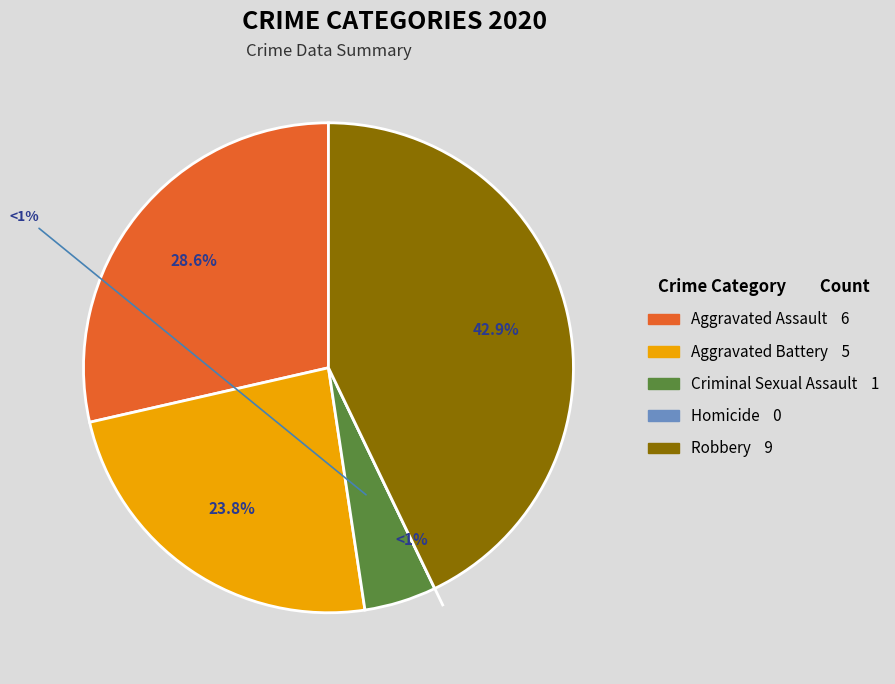

To the nearest percent, what percentage of the pie is Aggravated Battery?

24%